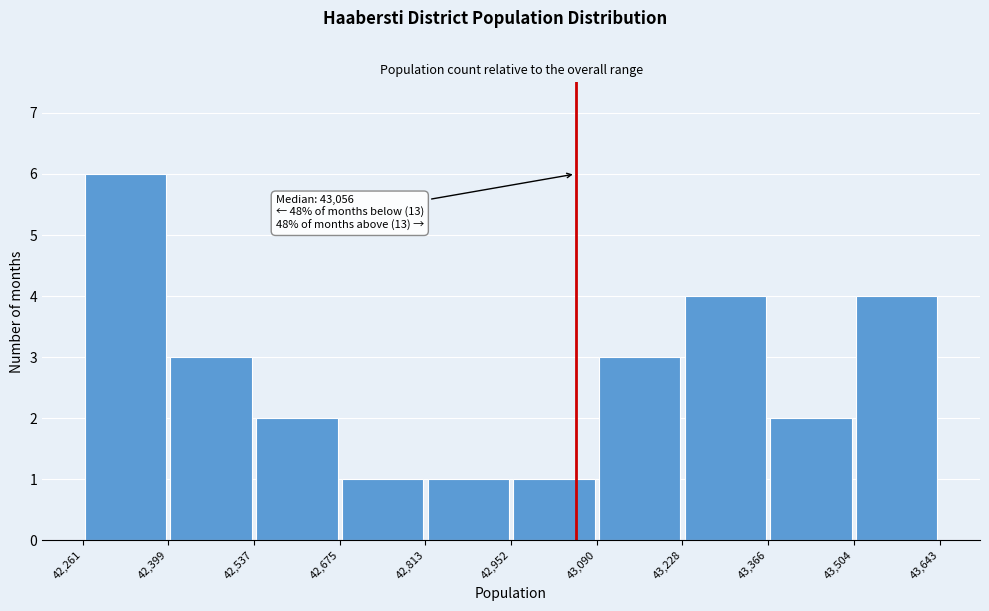

Which range on the x-axis has the tallest bar?

42,261 to 42,399